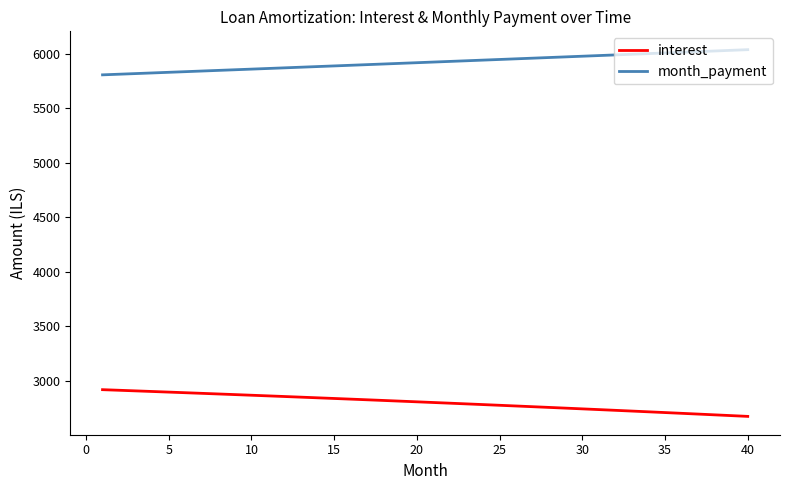

Rank the series by their maximum value, from lowest to highest.

interest, month_payment